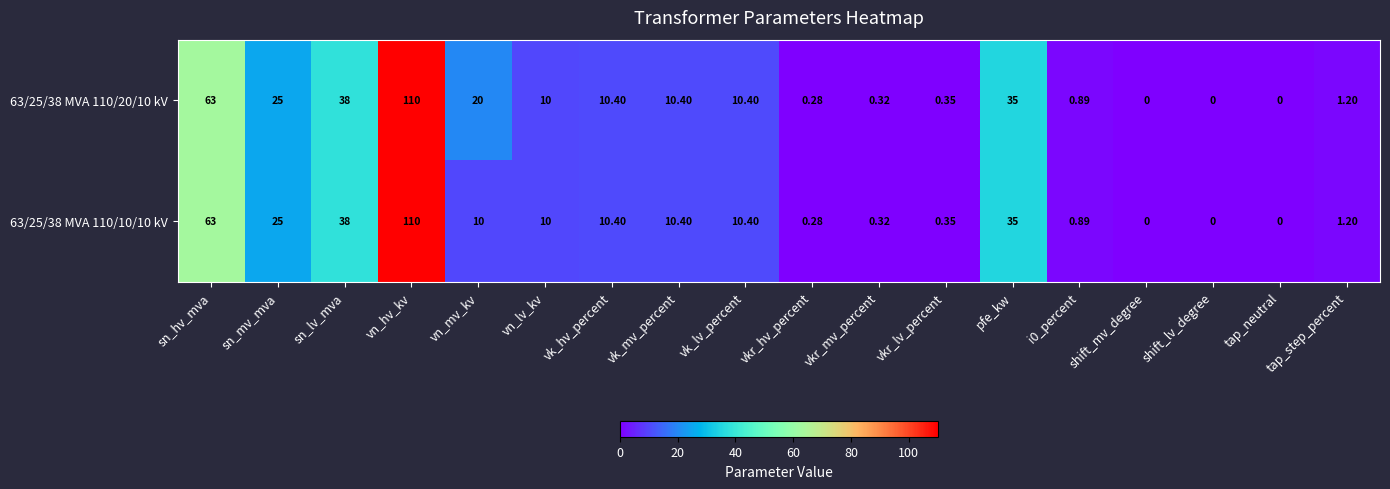

At which category is the sum across all series the highest?

vn_hv_kv